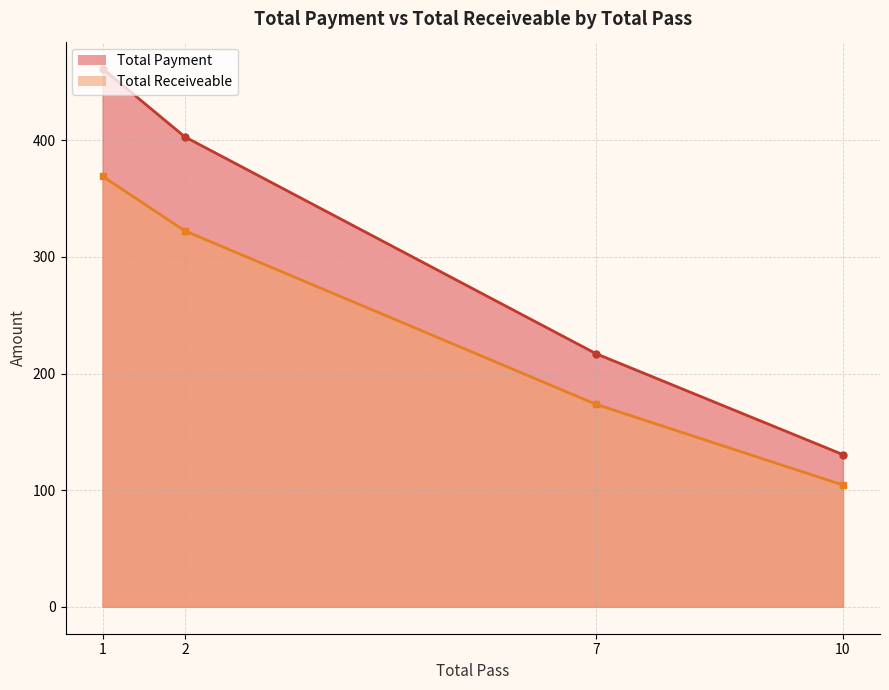

True or false: Total Receiveable has more than 1 points higher than both neighbors.

False